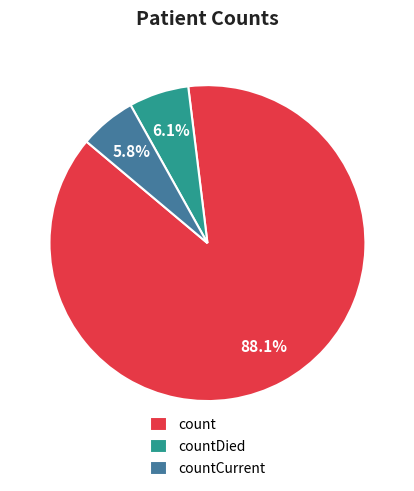

Count the number of slices in the pie.

3